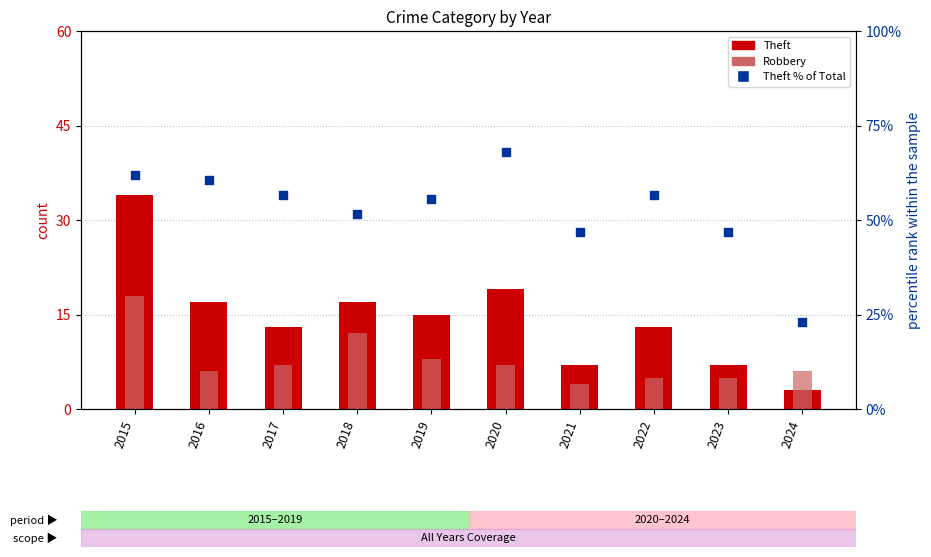

What is the total value across all series at 2018?

80.5